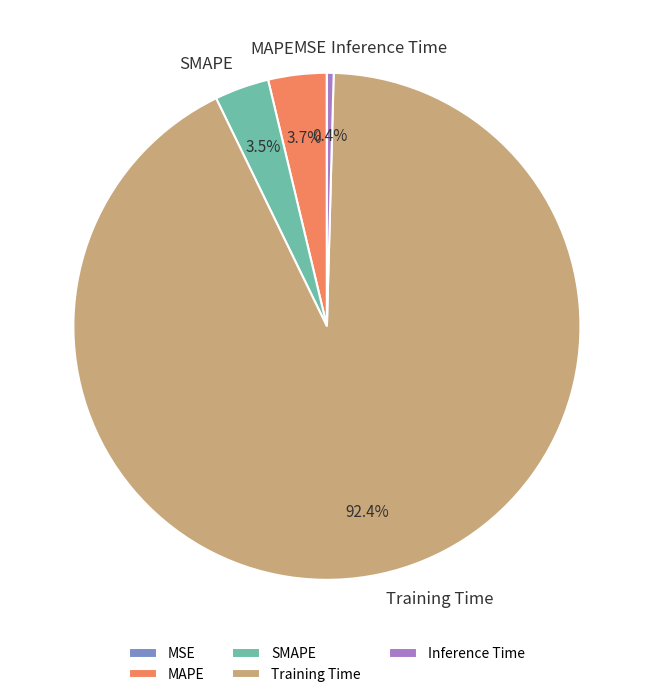

What is the largest slice in the pie chart?

Training Time